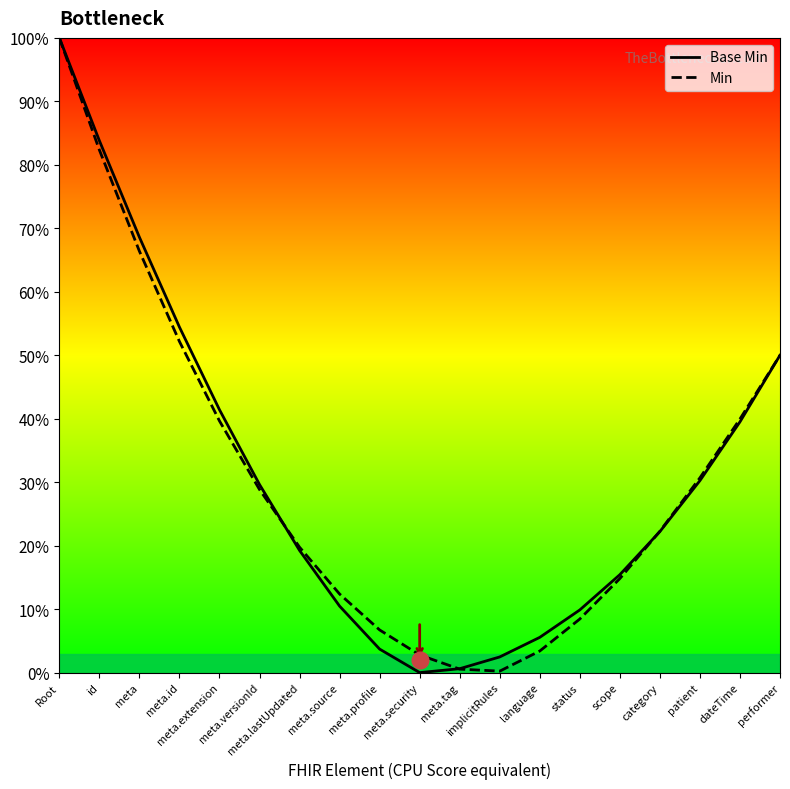

Which series changed the most between id and meta?

Min